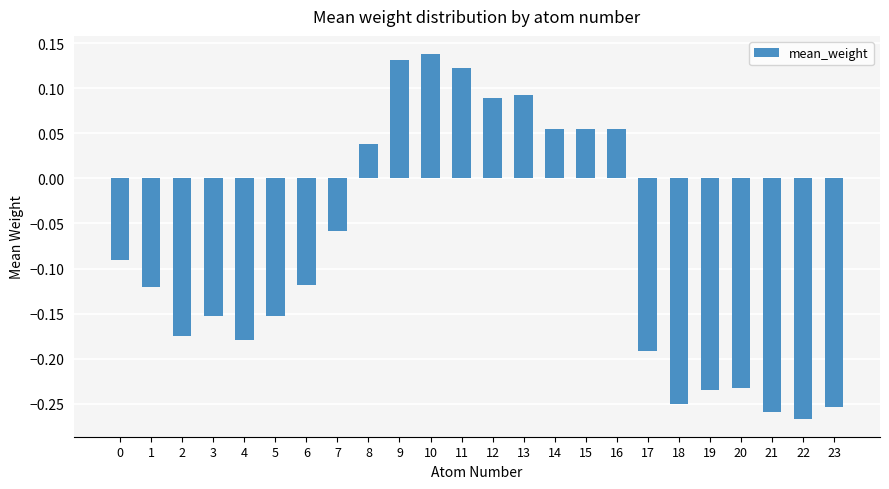

Which has a higher value, 16 or 8?

16